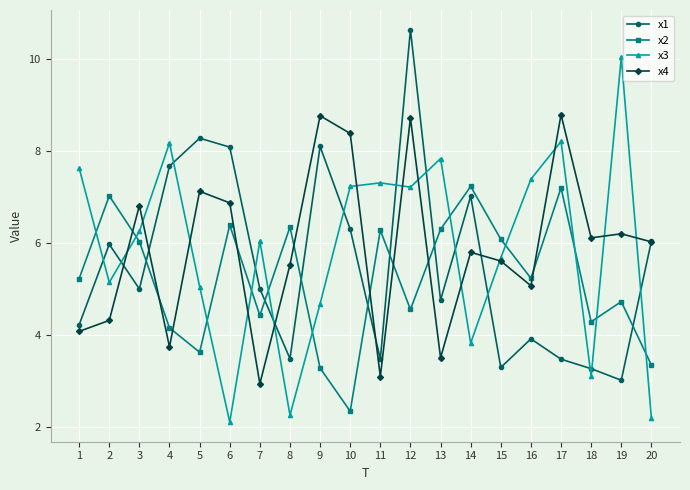

What is the total value across all series at 19?

24.0